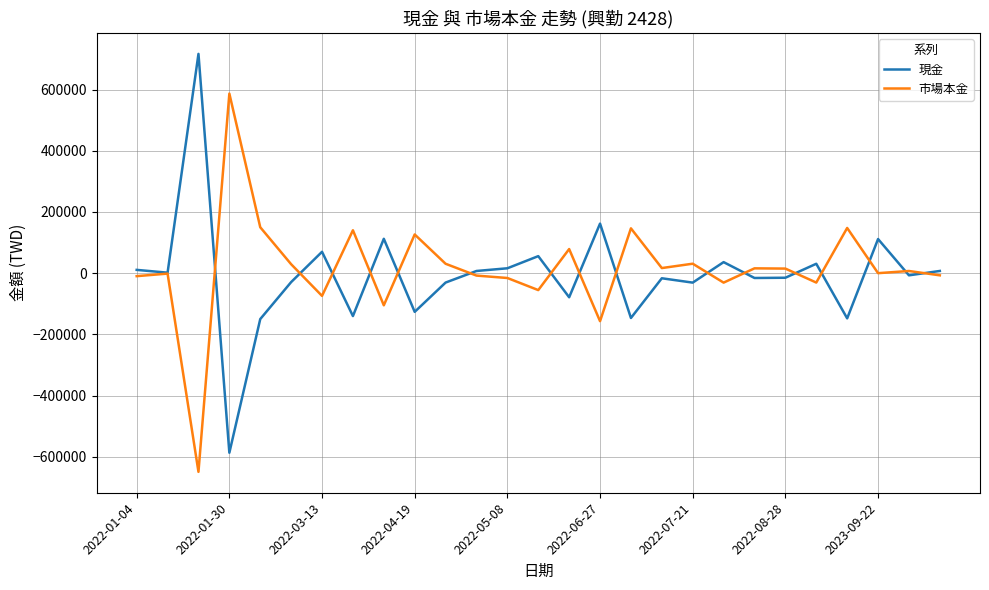

Rank the series by their maximum value, from highest to lowest.

現金, 市場本金